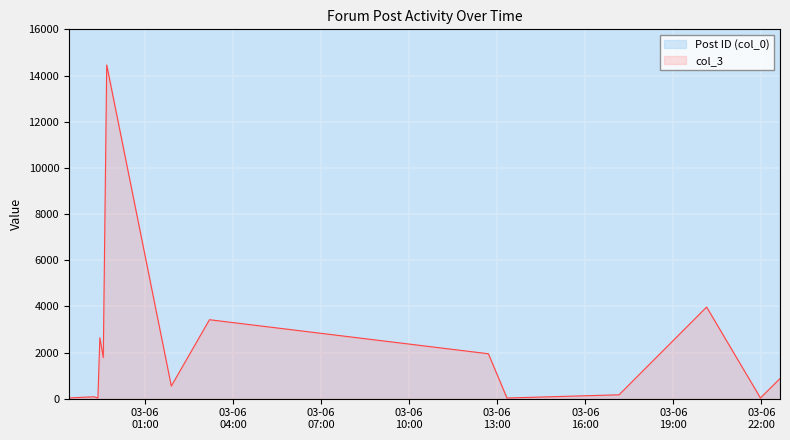

How many distinct data groups are displayed?

2